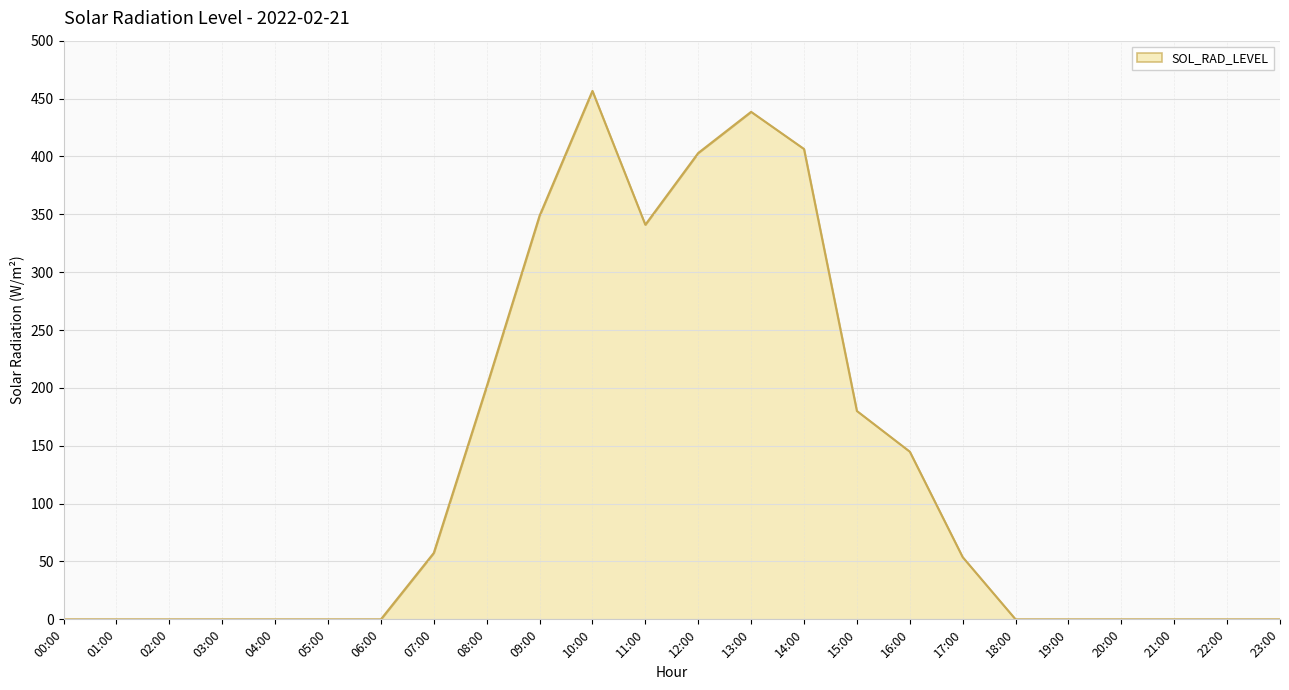

True or false: the data shows 694.2 at 13:00.

False